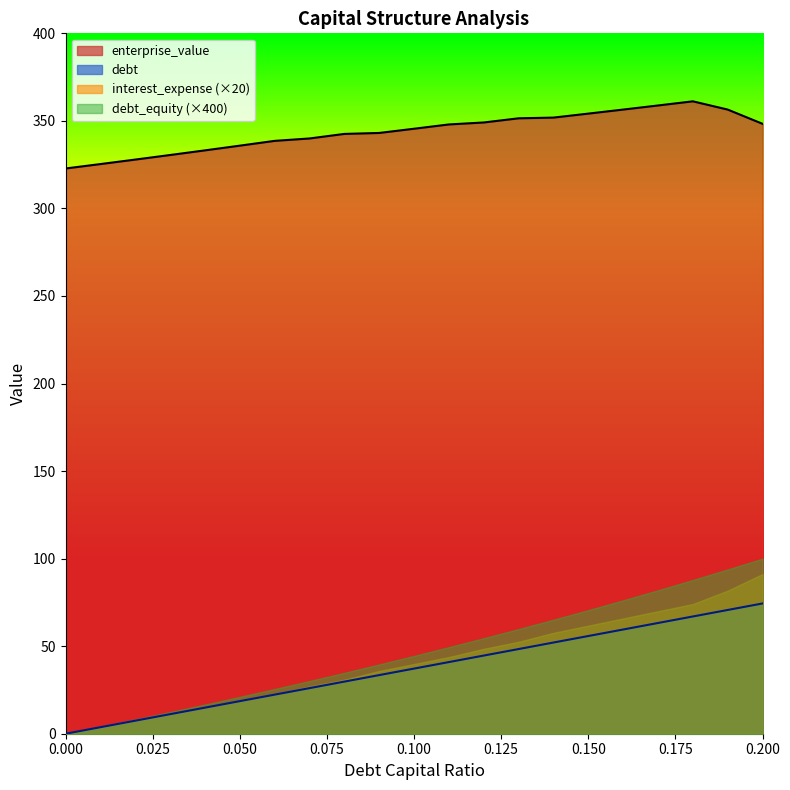

Which series has the largest range (max minus min)?

debt_equity (×400)